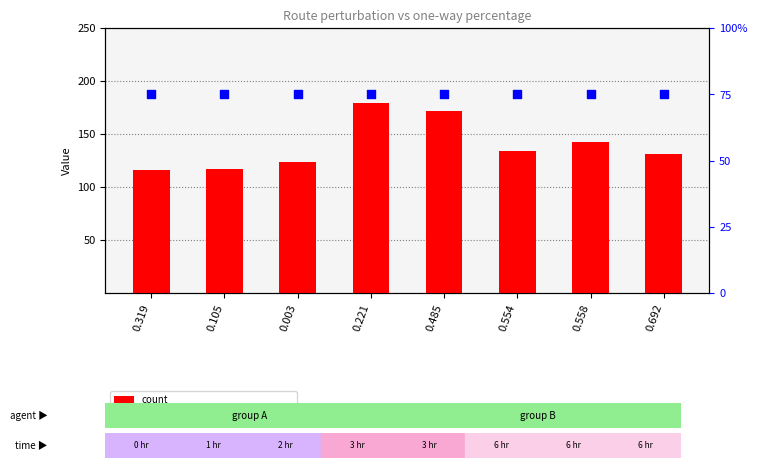

At which category is the sum across all series the highest?

0.221